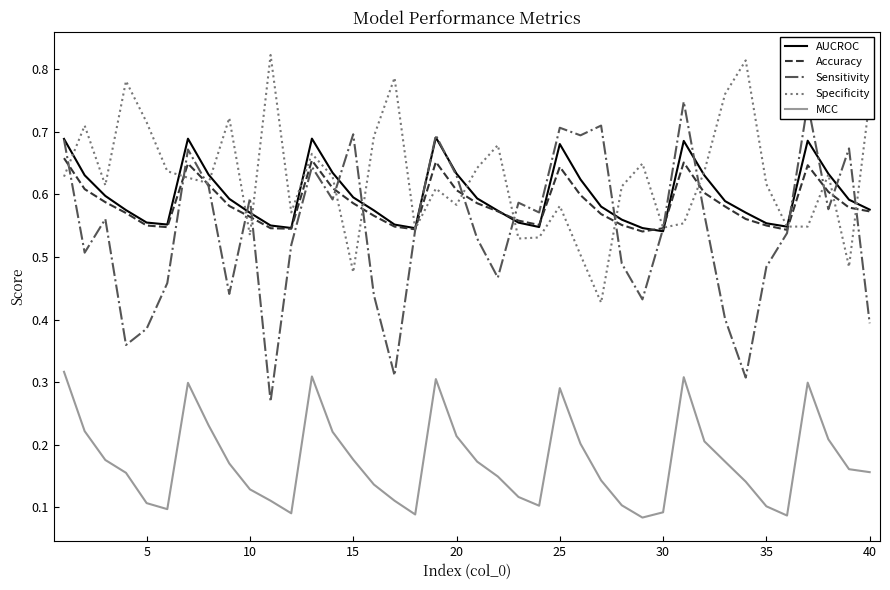

Which series has the largest range (max minus min)?

Sensitivity